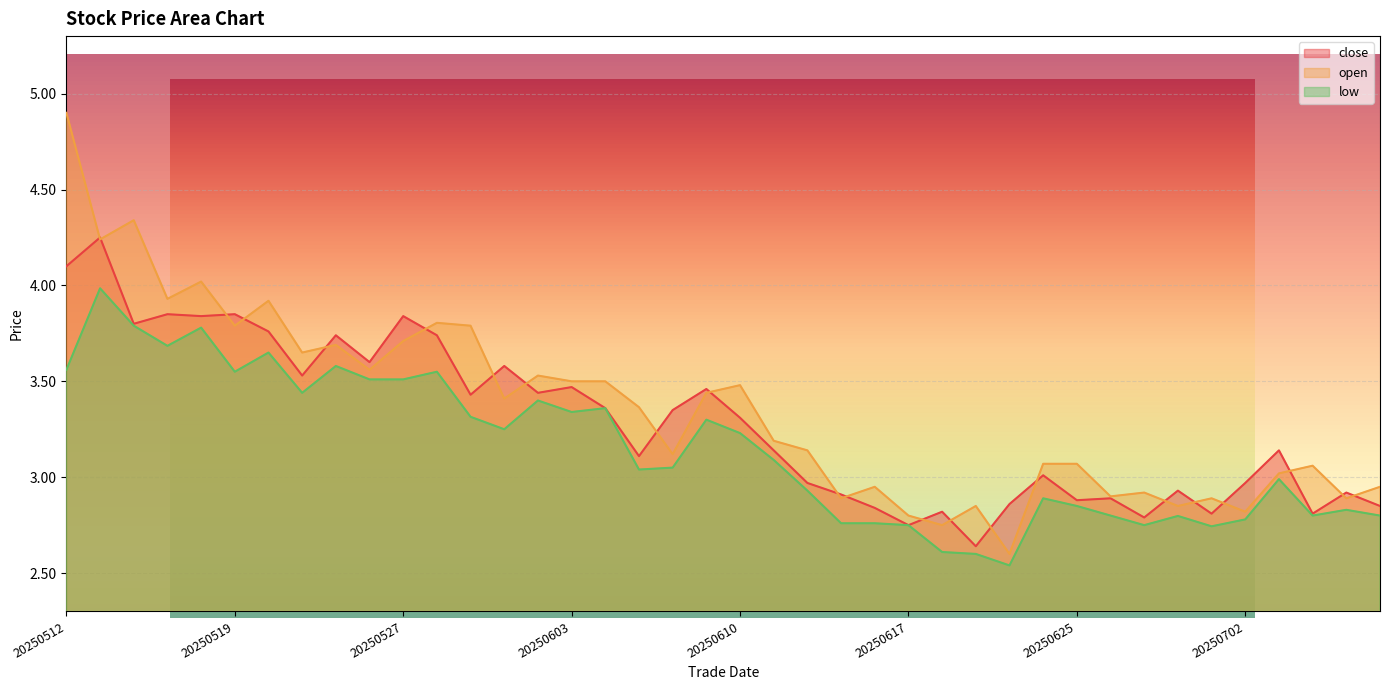

True or false: close and open cross at least once.

True